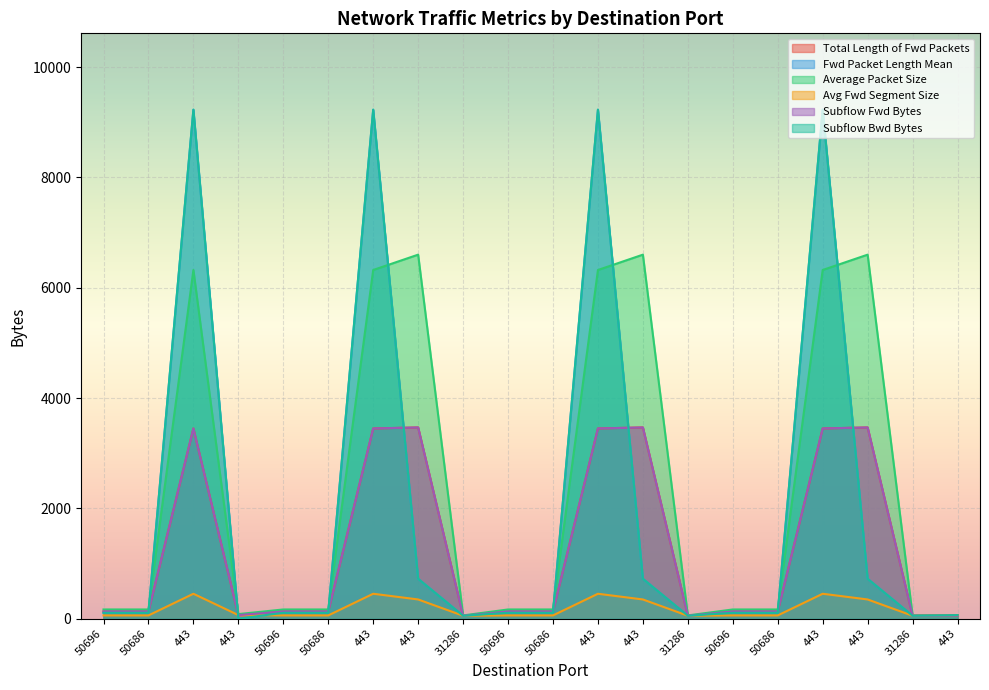

What is the label of the 19th point from the right?

50686